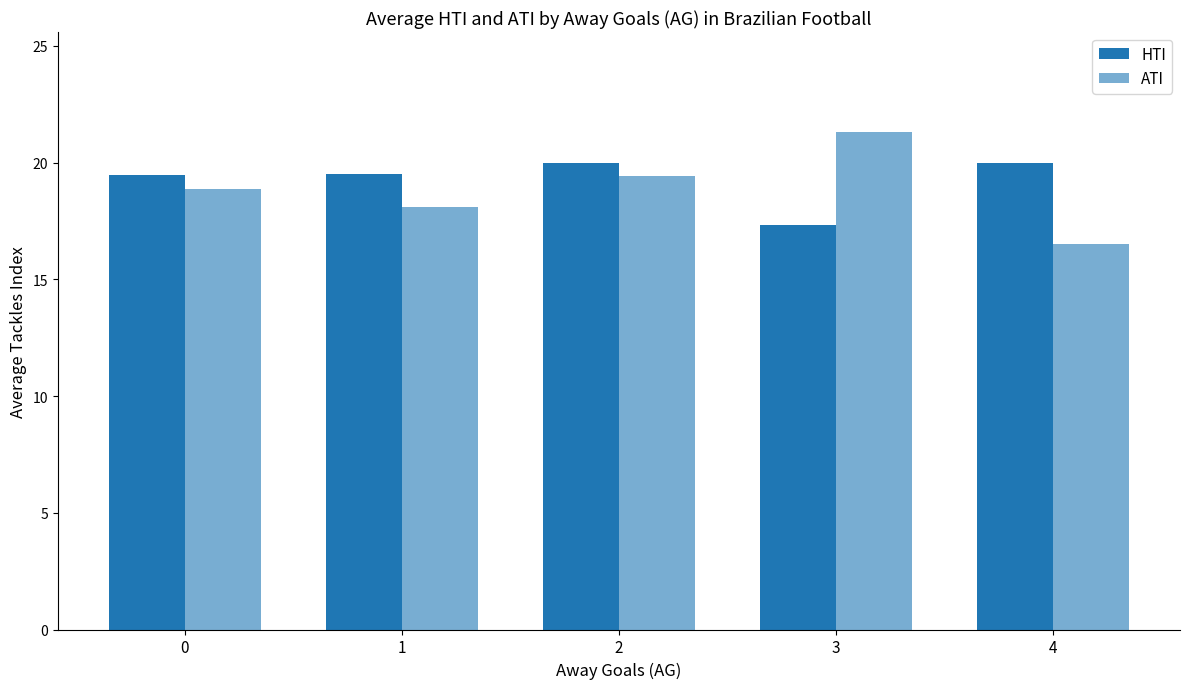

Which series changed the most between 0 and 1?

ATI